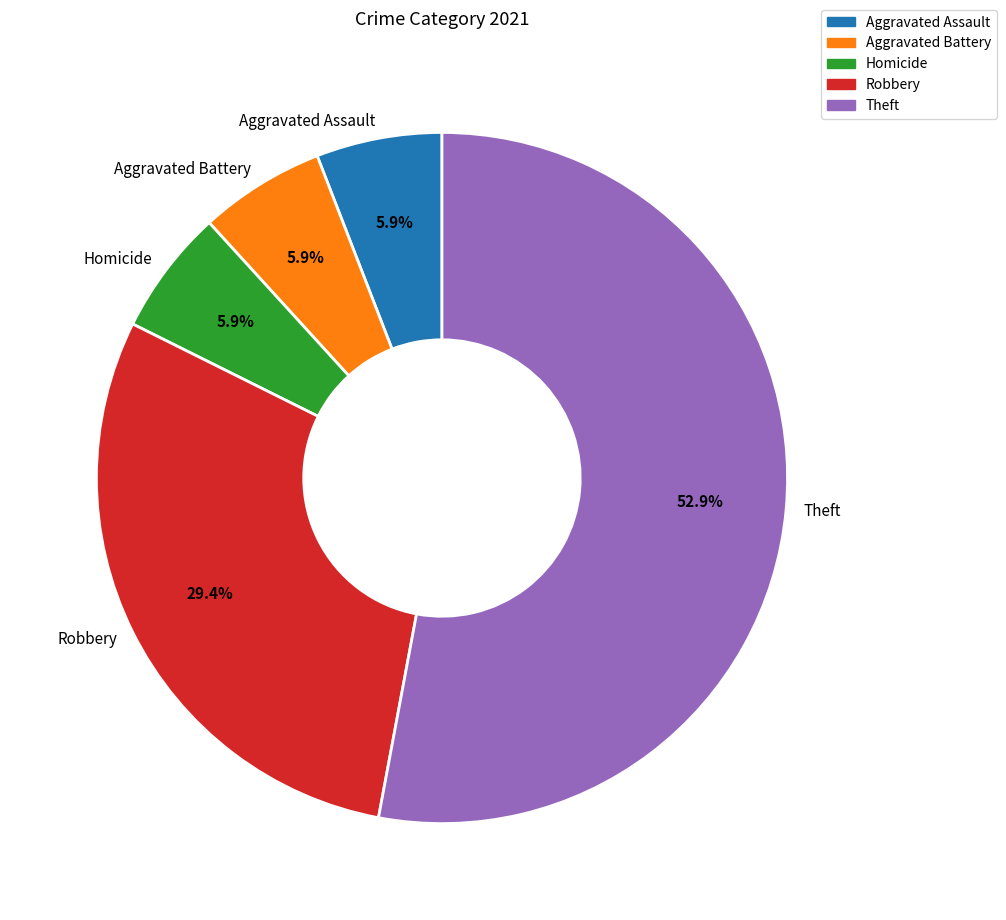

Does Aggravated Battery represent more than half of the total?

No